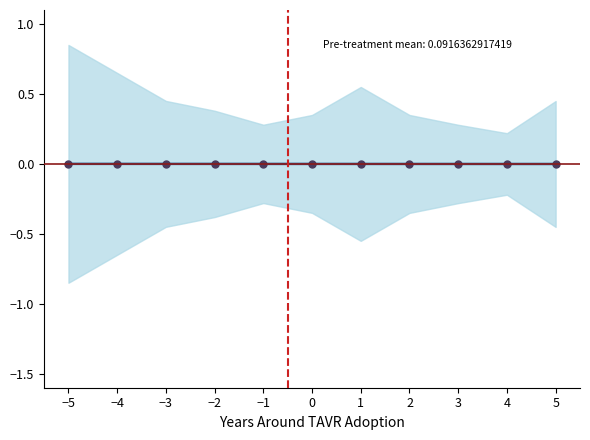

Between 5 and −3, which is larger?

−3